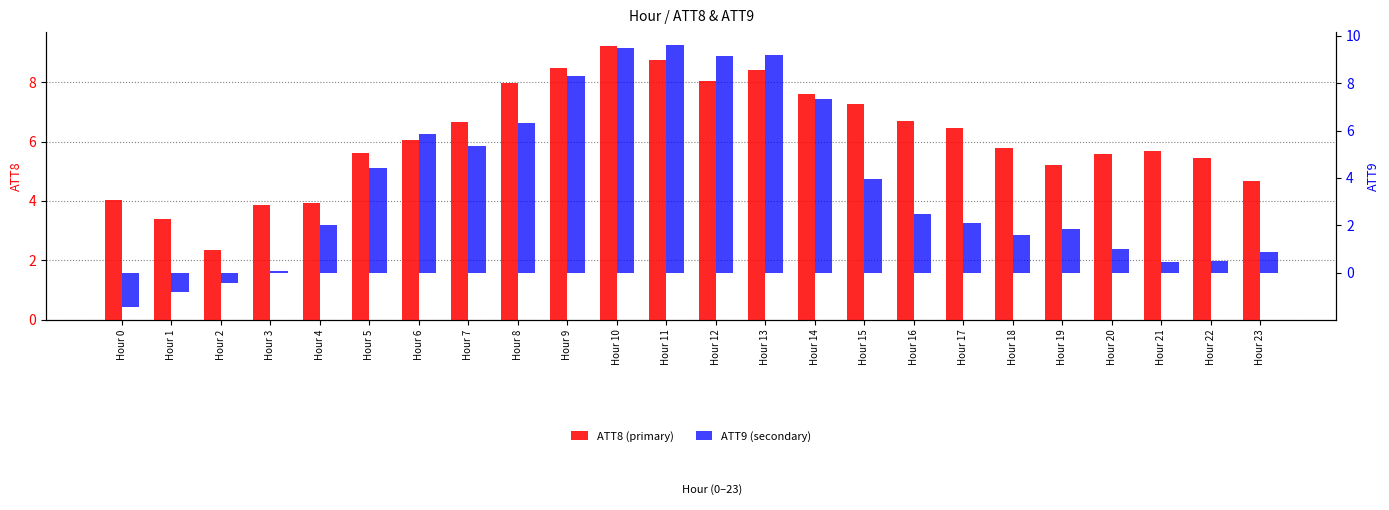

Which series has the widest spread of values?

ATT9